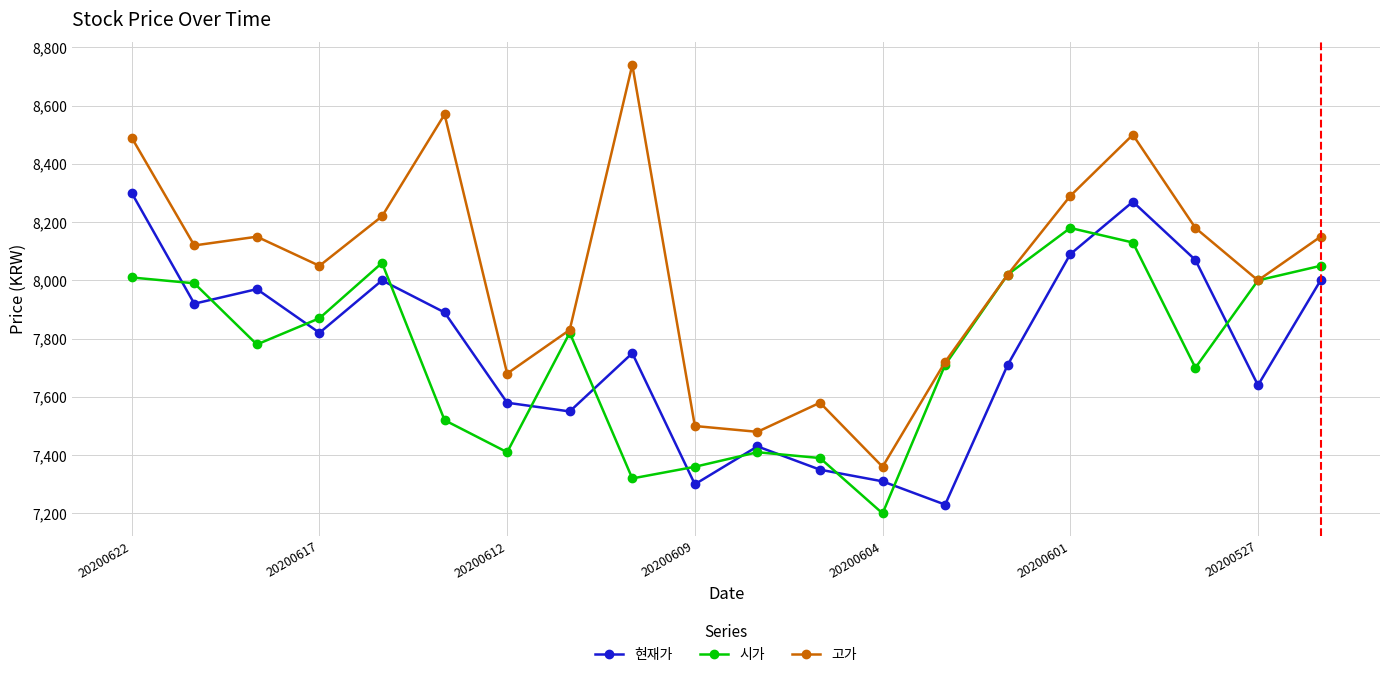

Which series has the largest total across all categories?

고가